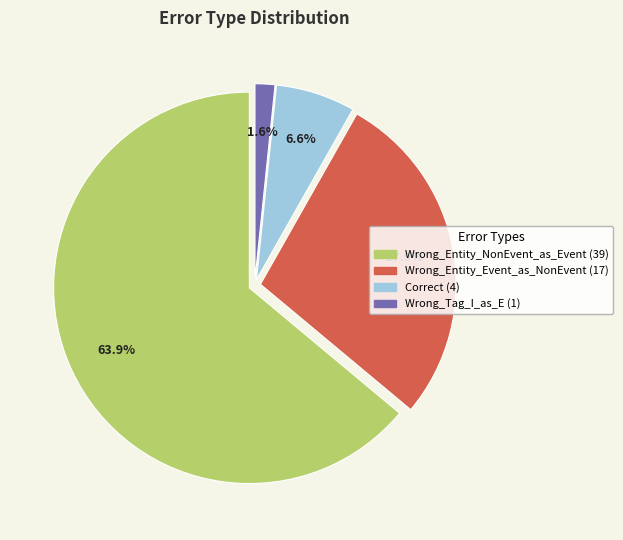

What percentage do Wrong_Tag_I_as_E and Wrong_Entity_Event_as_NonEvent together represent?

29.5%